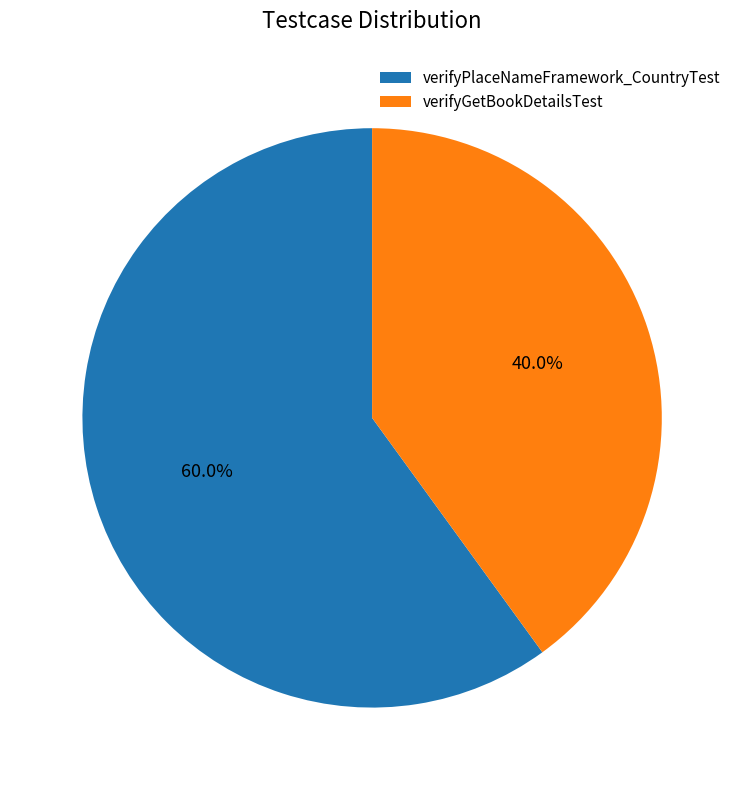

Do verifyPlaceNameFramework_CountryTest and verifyGetBookDetailsTest together represent more than half of the pie?

Yes